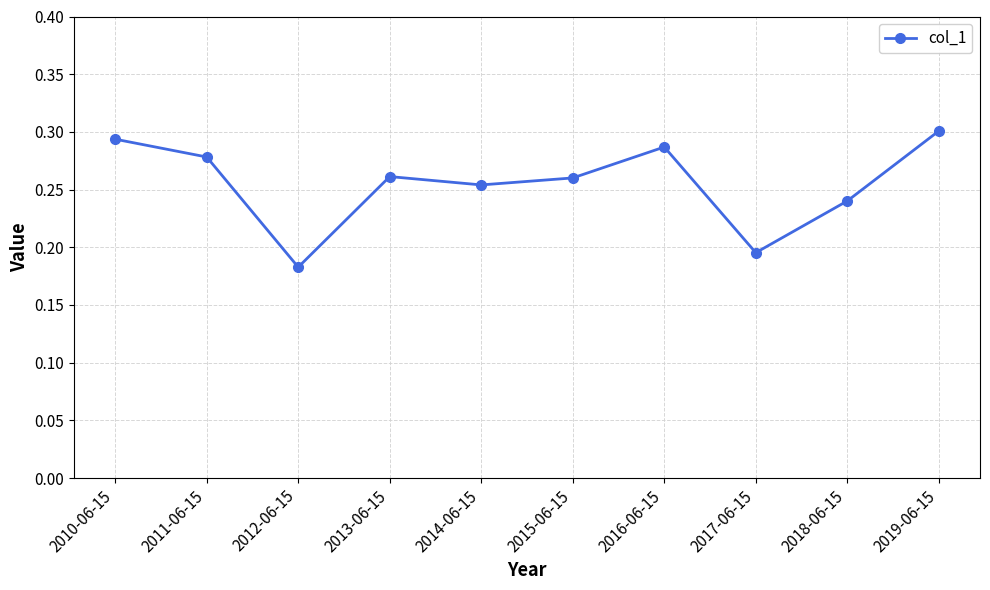

How many interior local peaks (higher than both neighbors) does the data have?

2